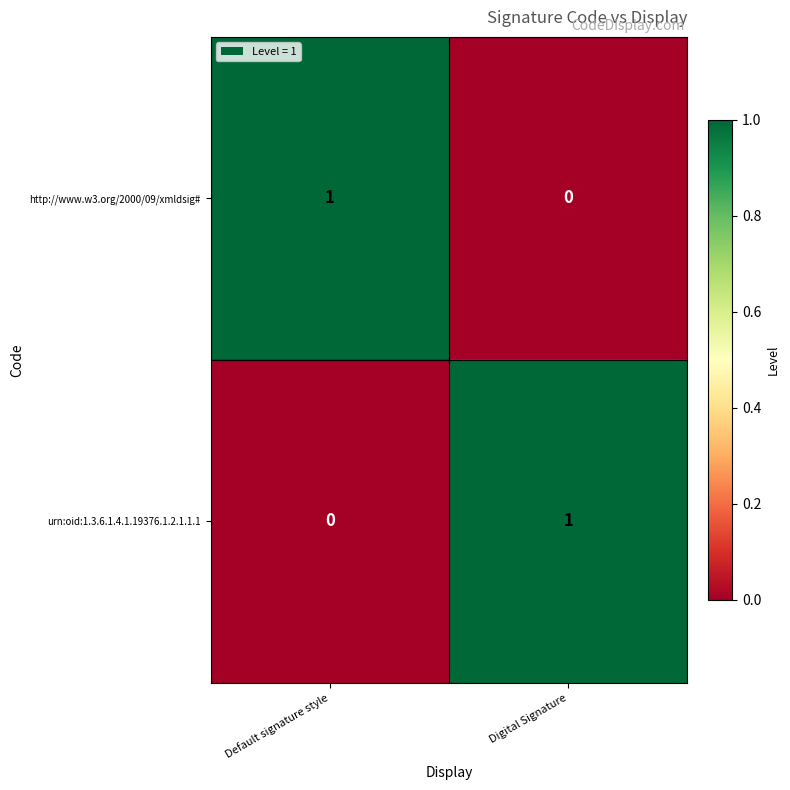

The http://www.w3.org/2000/09/xmldsig# series shows 0 at Digital Signature. True or false?

True